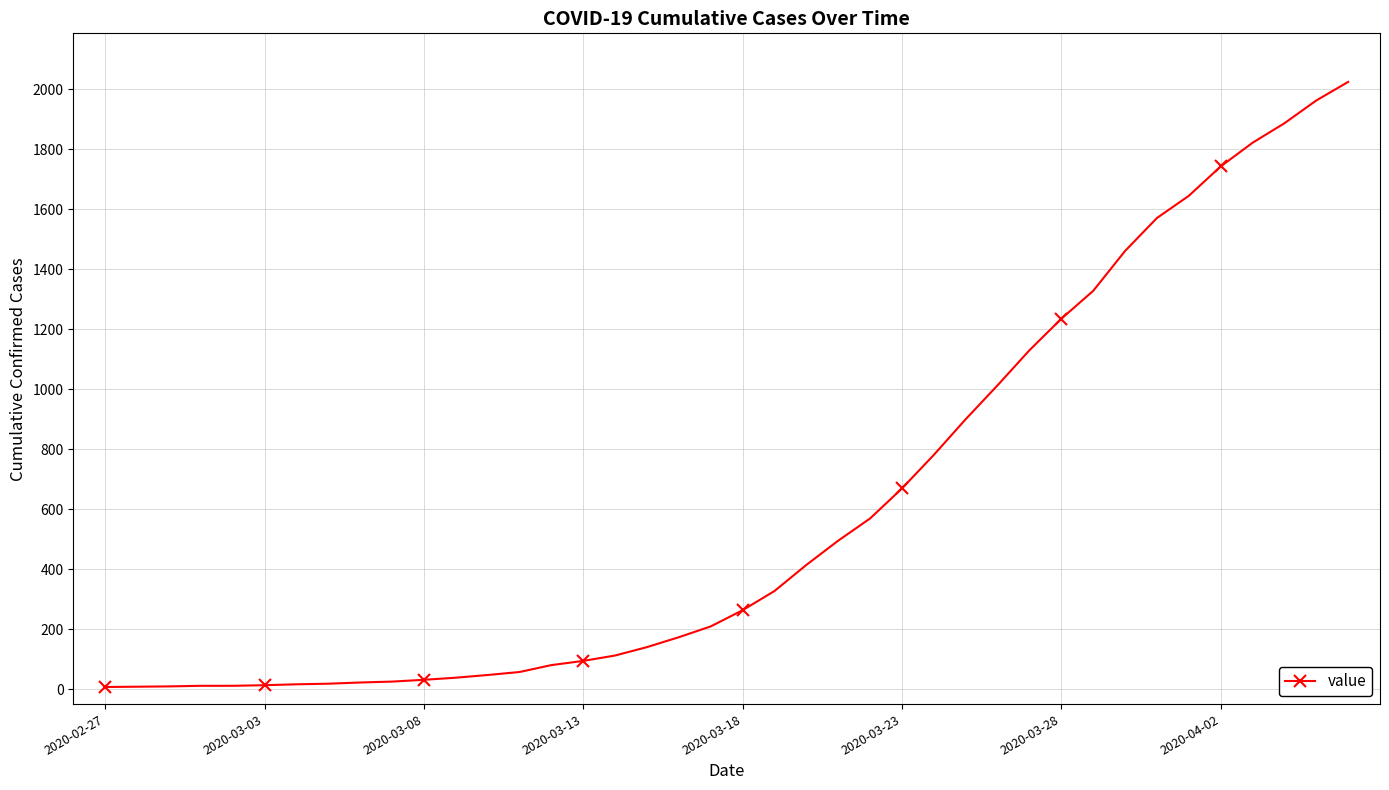

How many lines are shown in the chart?

1